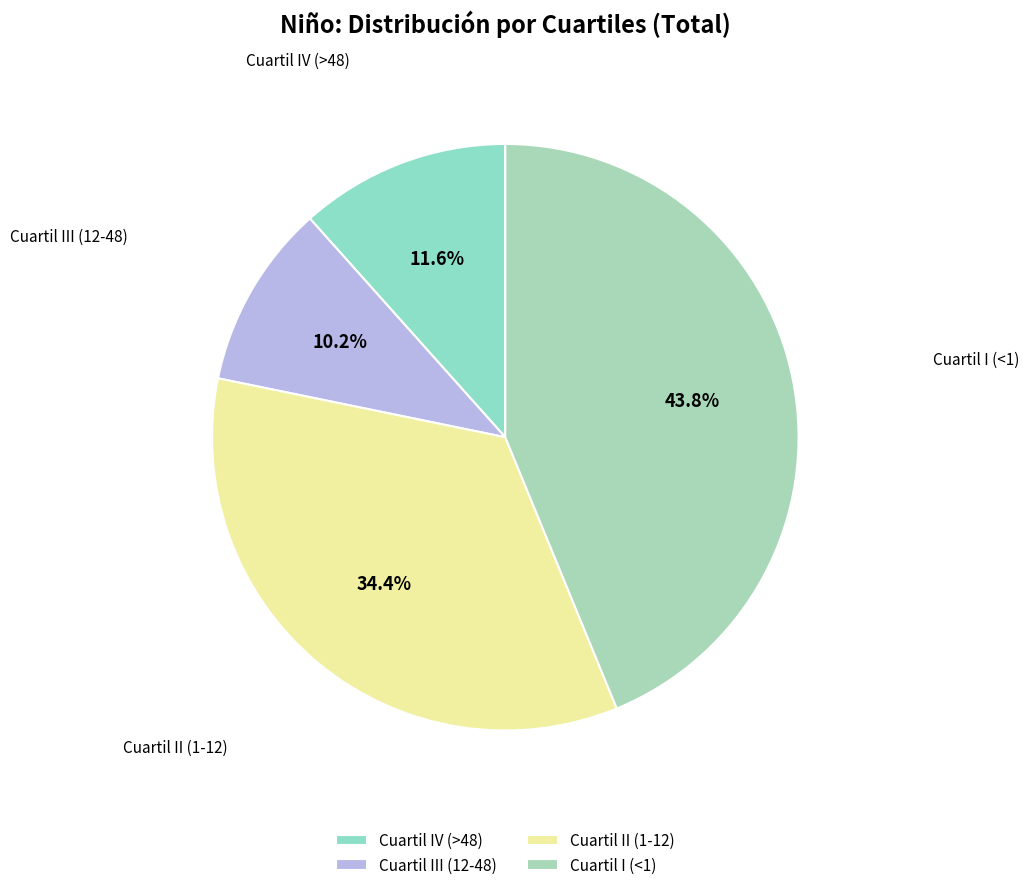

To the nearest percent, what is the difference between the Cuartil III (12-48) and Cuartil IV (>48) slice percentages?

1%